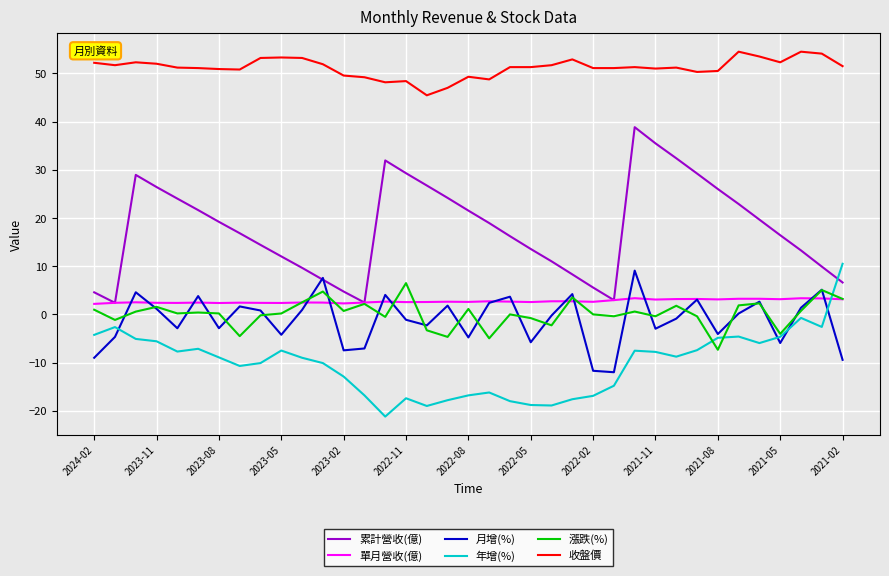

True or false: 收盤價 and 年增(%) cross at least once.

False